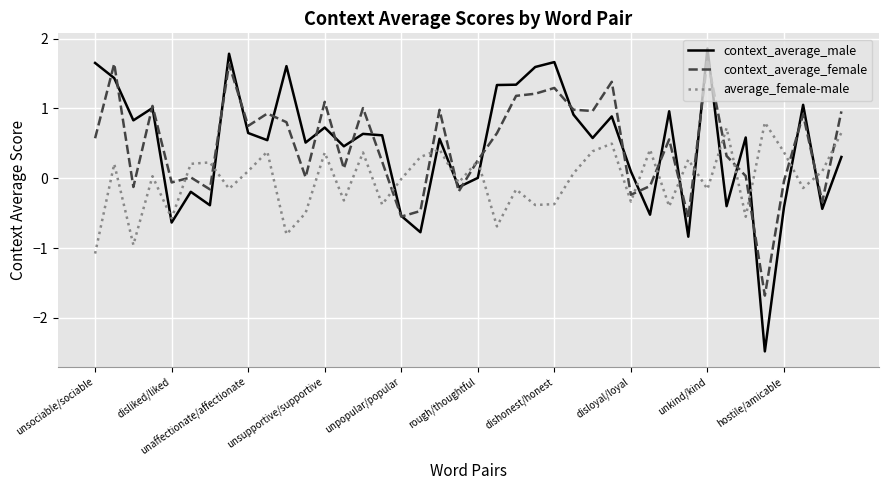

What is the minimum value for context_average_female?

-1.7